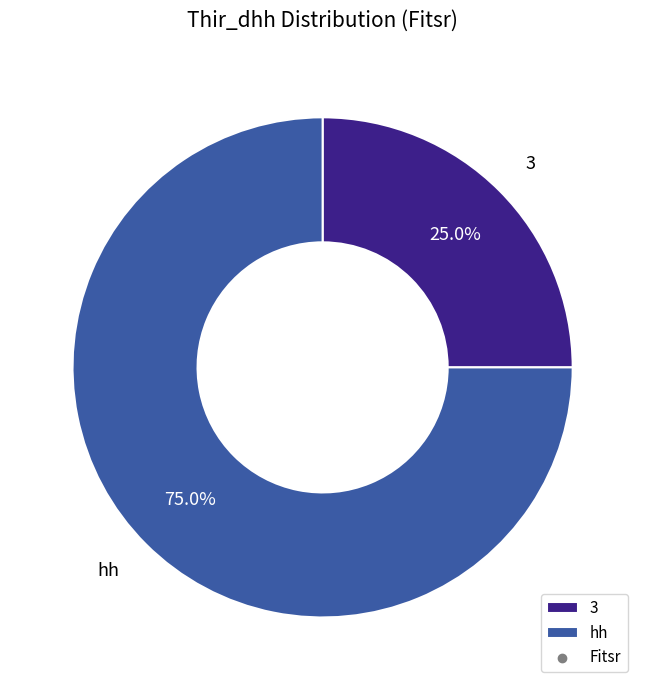

What percentage is NOT represented by 3?

75.0%